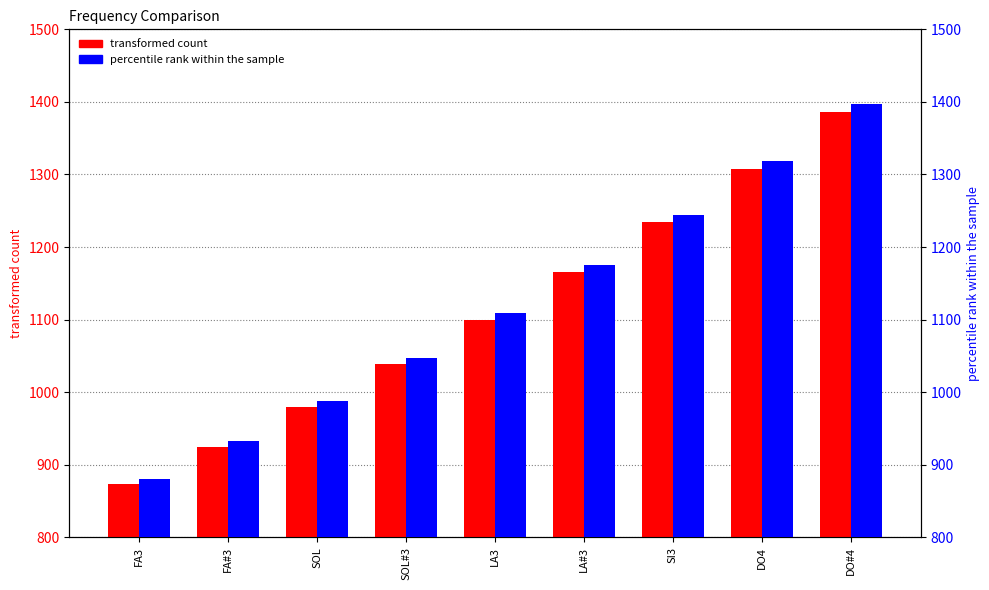

Reading left to right, list all the values displayed in this chart.

transformed count: 873.1	925.0	980.0	1038.3	1100.0	1165.4	1234.7	1308.1	1385.9
percentile rank within the sample: 880.0	932.3	987.8	1046.5	1108.7	1174.7	1244.5	1318.5	1396.9